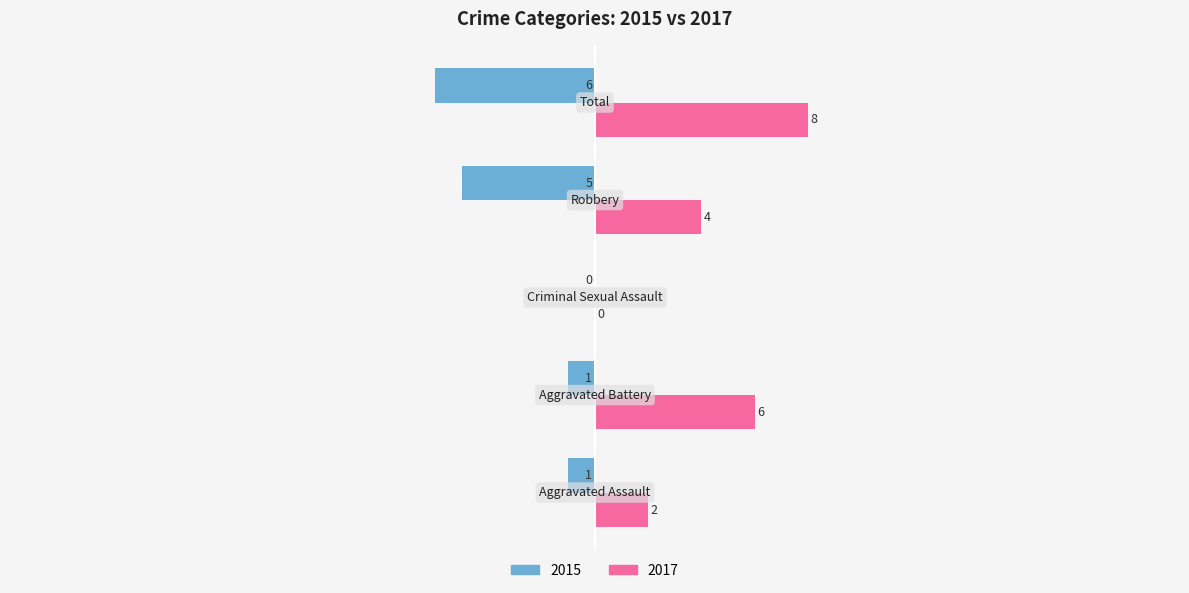

Which series has the largest total across all categories?

2017